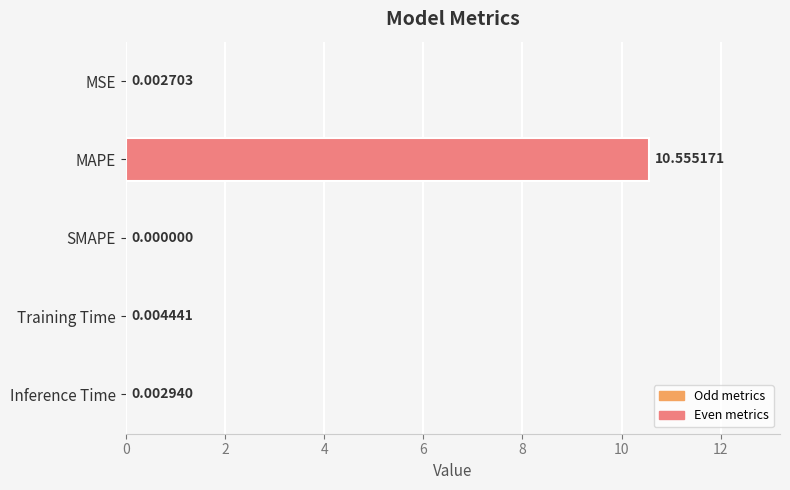

Are the bars horizontal?

Yes